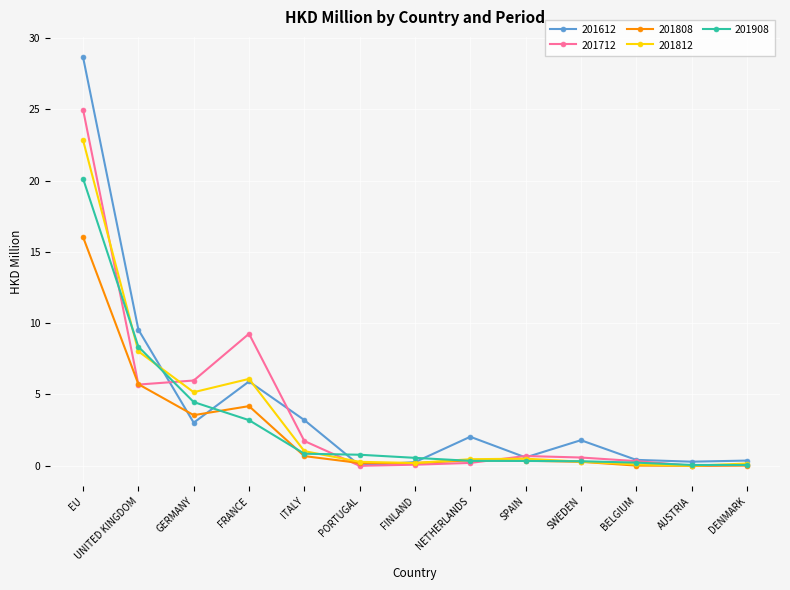

Which series has the largest total across all categories?

201612